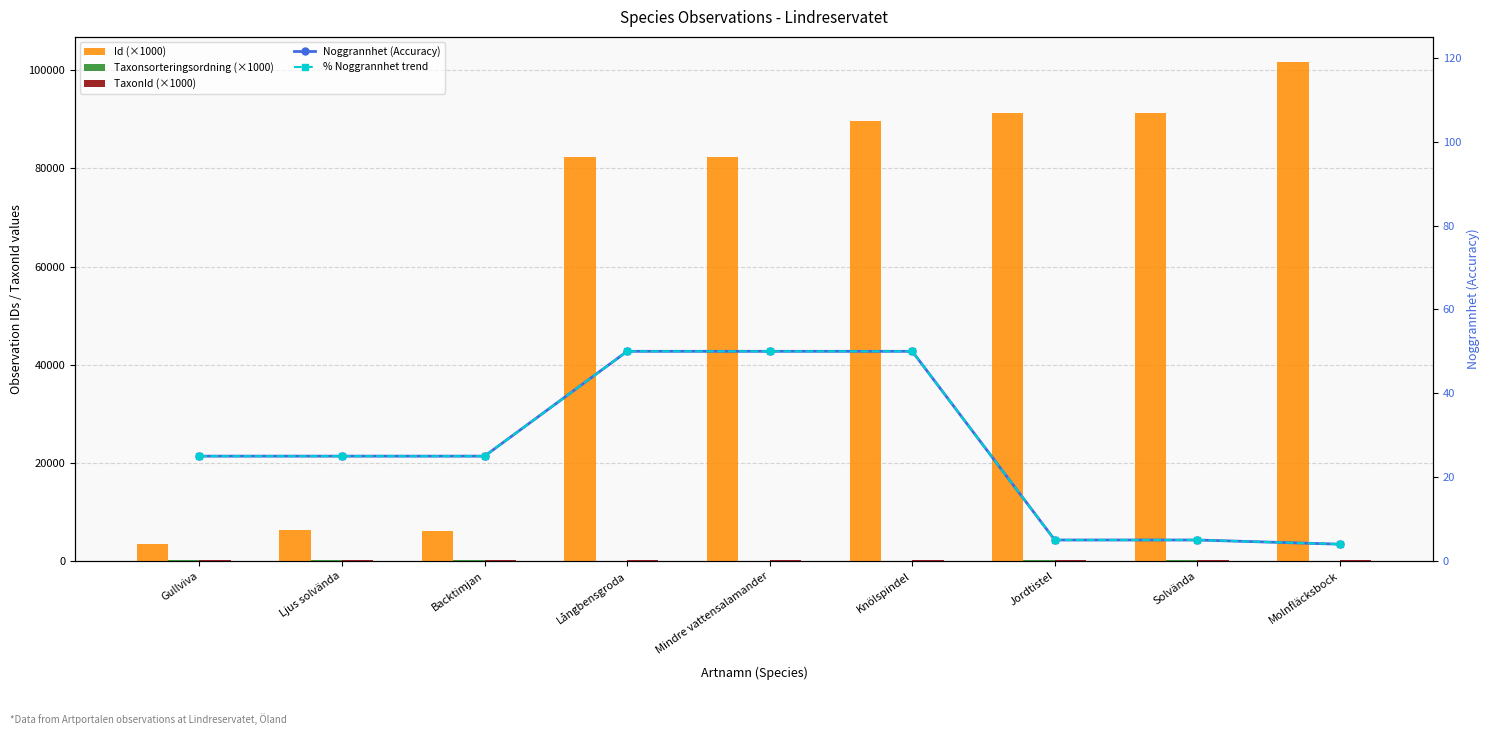

What value does the TaxonId (×1000) series have at Gullviva?

221.1